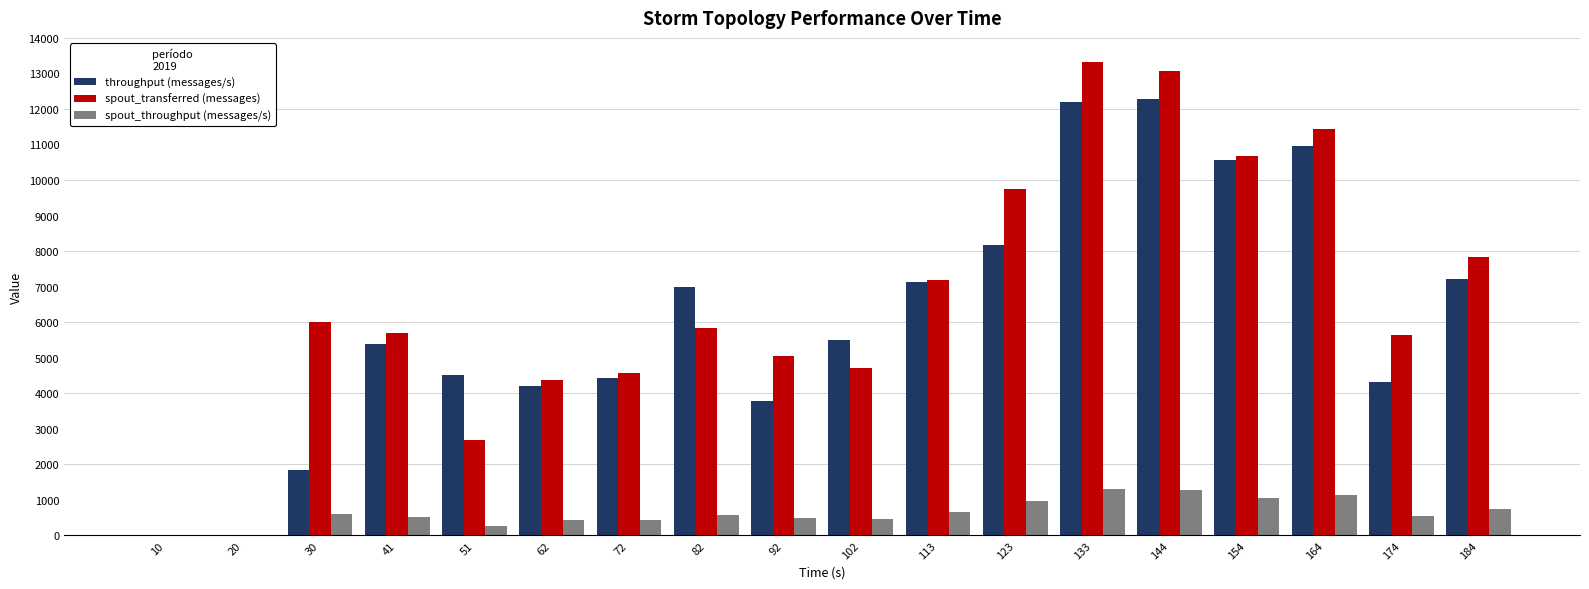

What is the highest value of the spout_throughput (messages/s) series?

1301